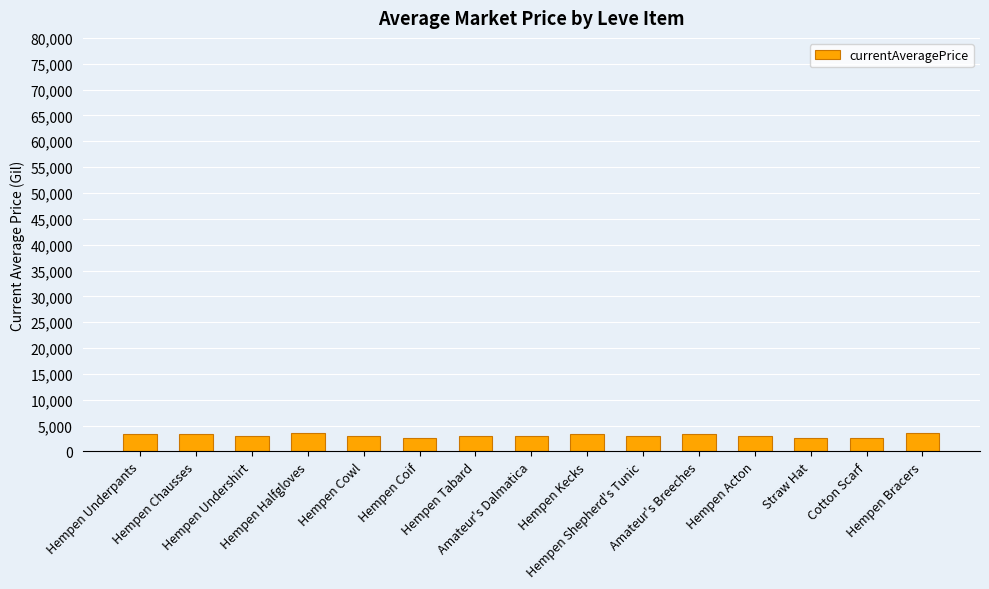

What is the minimum value shown in the chart?

2658